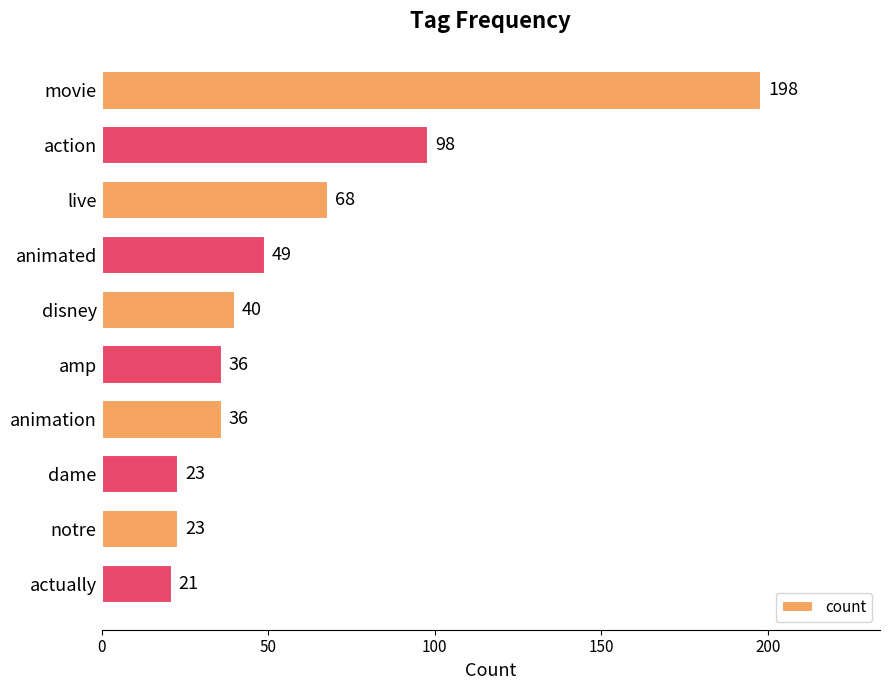

True or false: the data shows 49 at animated.

True